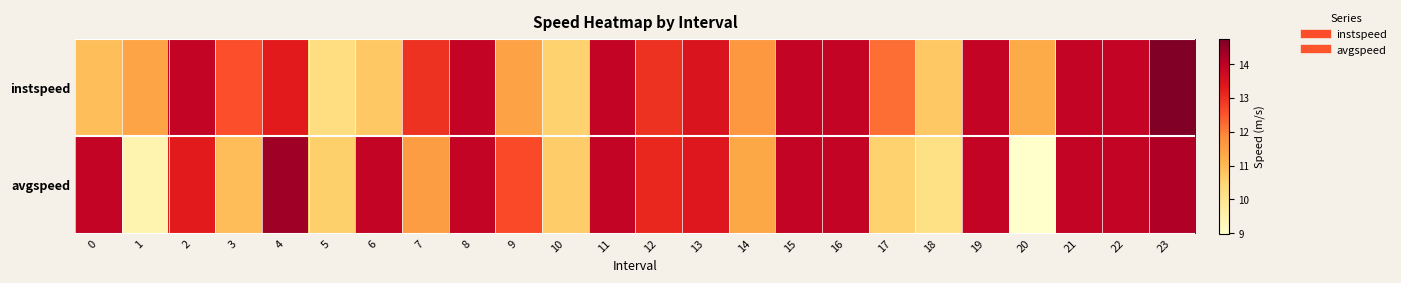

Reading left to right, what are all the values shown in this chart?

instspeed: 0=10.9	1=11.4	2=13.9	3=12.6	4=13.3	5=10.2	6=10.7	7=12.9	8=13.9	9=11.4	10=10.5	11=13.9	12=13.0	13=13.5	14=11.7	15=13.9	16=13.9	17=12.2	18=10.7	19=13.9	20=11.3	21=13.9	22=13.9	23=14.7
avgspeed: 0=13.9	1=9.5	2=13.3	3=10.9	4=14.4	5=10.6	6=13.9	7=11.5	8=13.9	9=12.6	10=10.6	11=13.9	12=13.1	13=13.4	14=11.3	15=13.9	16=13.9	17=10.6	18=10.2	19=13.9	20=9.0	21=13.9	22=13.9	23=14.1